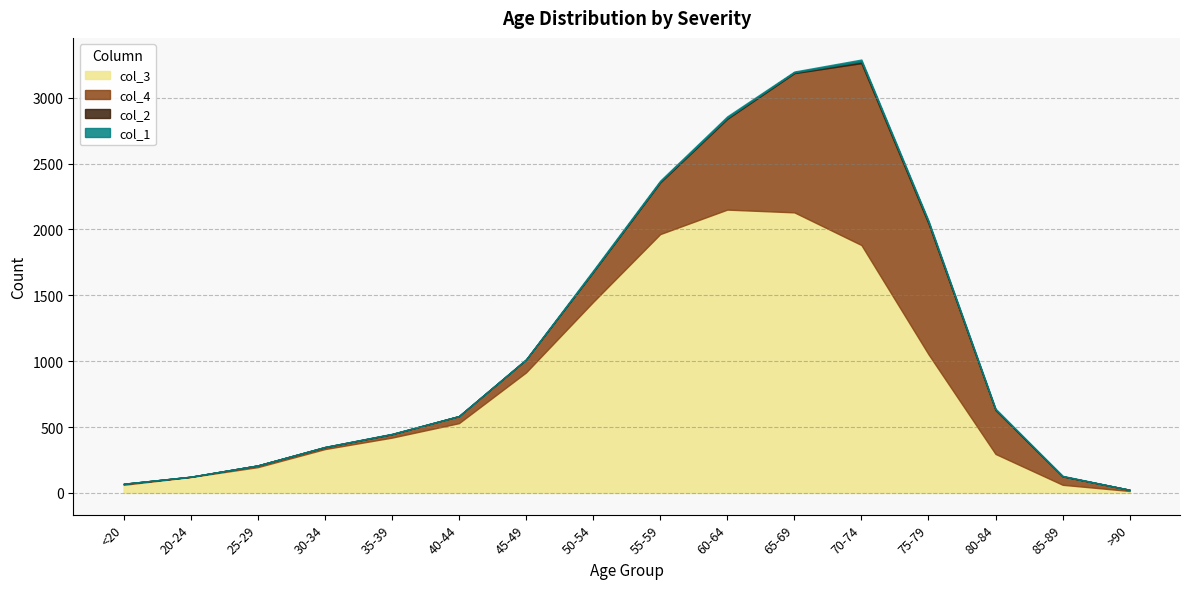

Which series changed the most between 40-44 and 60-64?

col_3